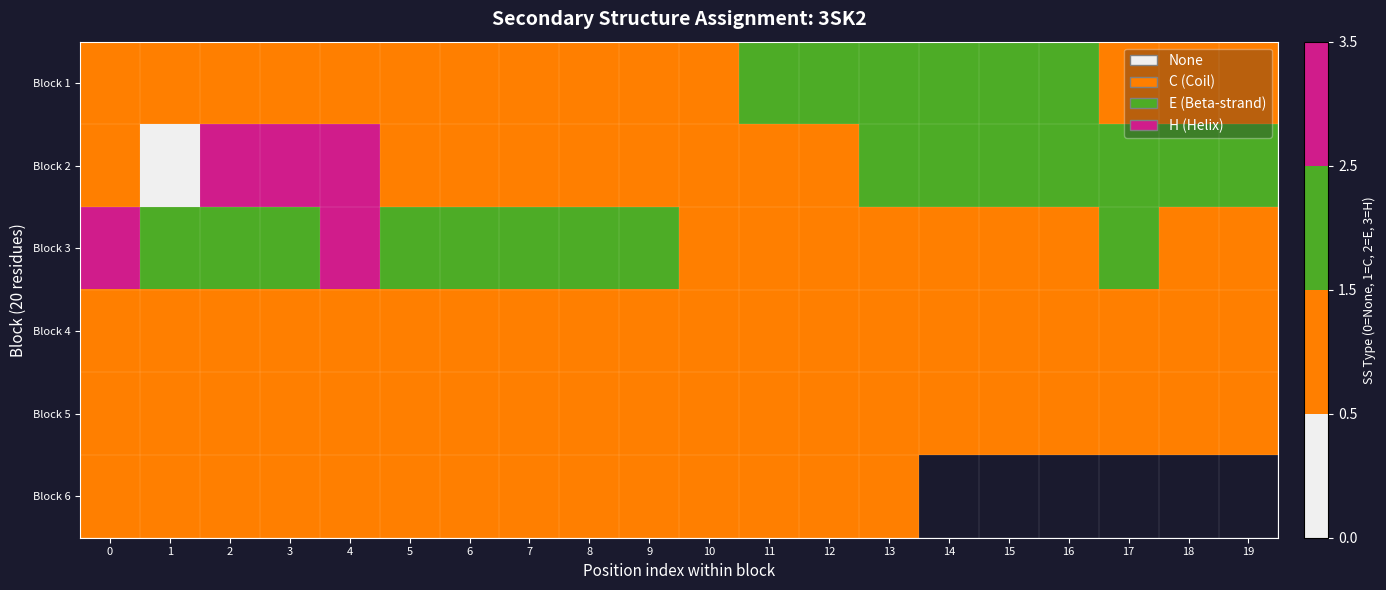

At 11, list the series in order from largest to smallest.

Block 1, Block 2, Block 3, Block 4, Block 5, Block 6